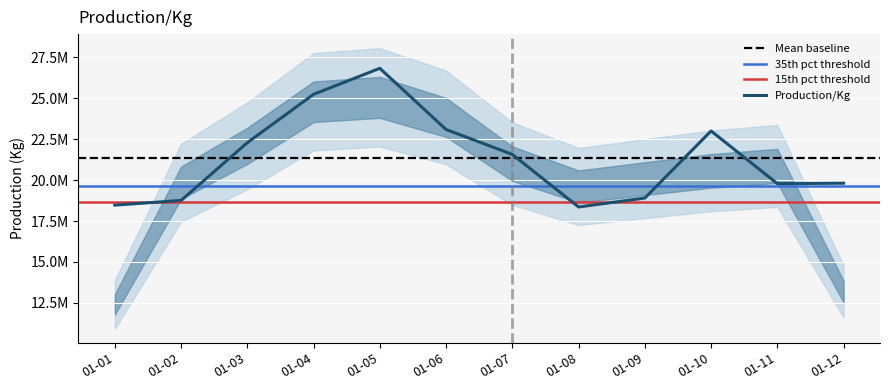

List the labels in order of value, largest first.

01-05, 01-04, 01-06, 01-10, 01-03, 01-07, 01-12, 01-11, 01-09, 01-02, 01-01, 01-08